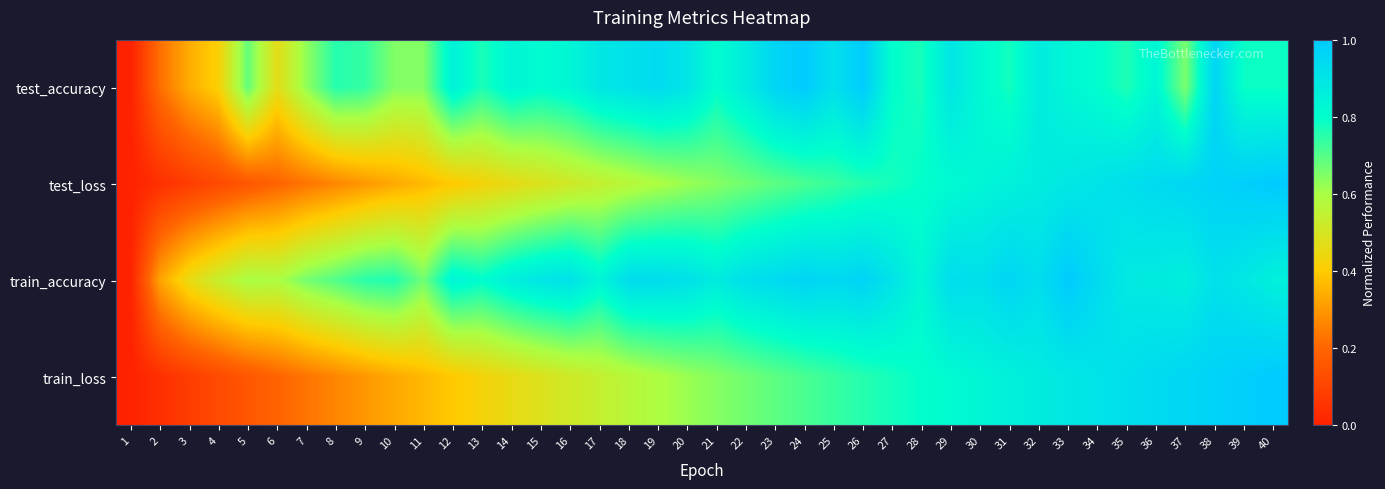

Which series has the largest total across all categories?

train_accuracy